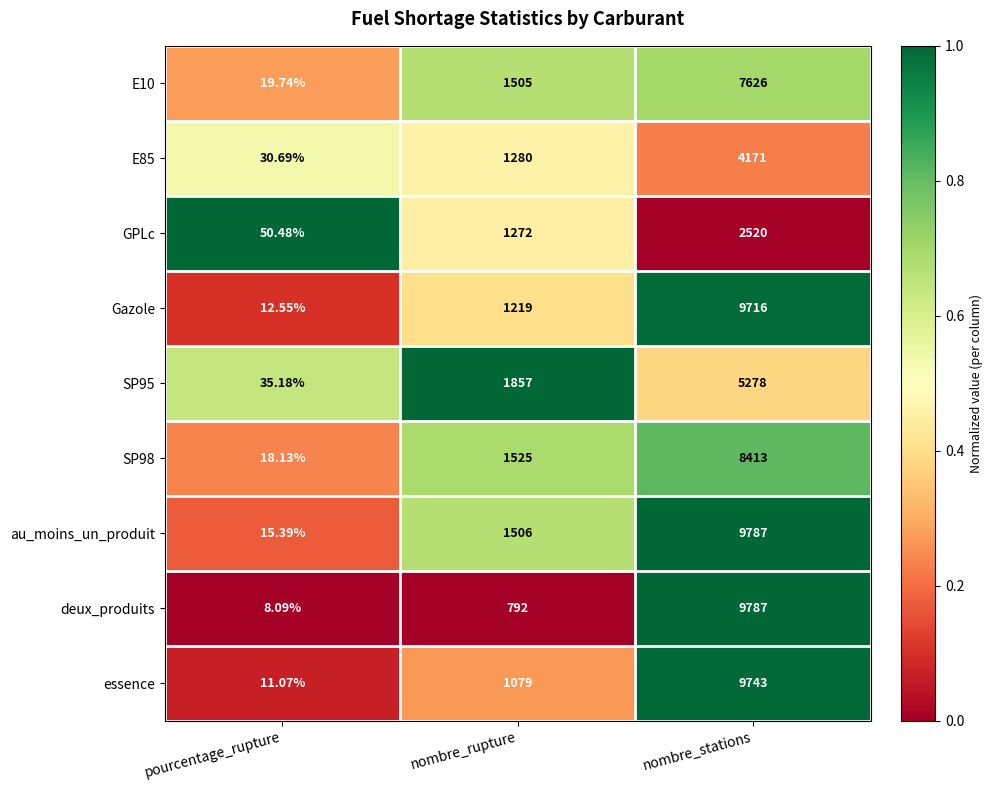

What is the difference between the highest and lowest values at pourcentage_rupture?

42.4